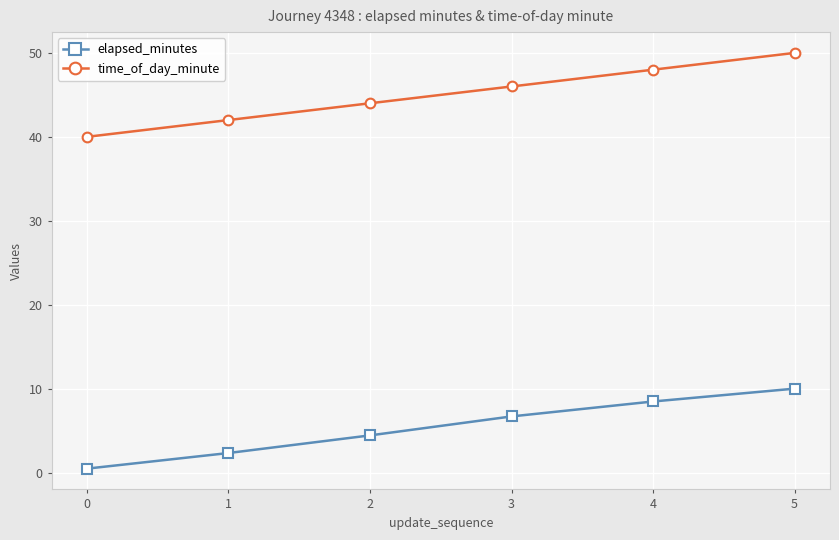

What value does the time_of_day_minute series have at 5?

50.0